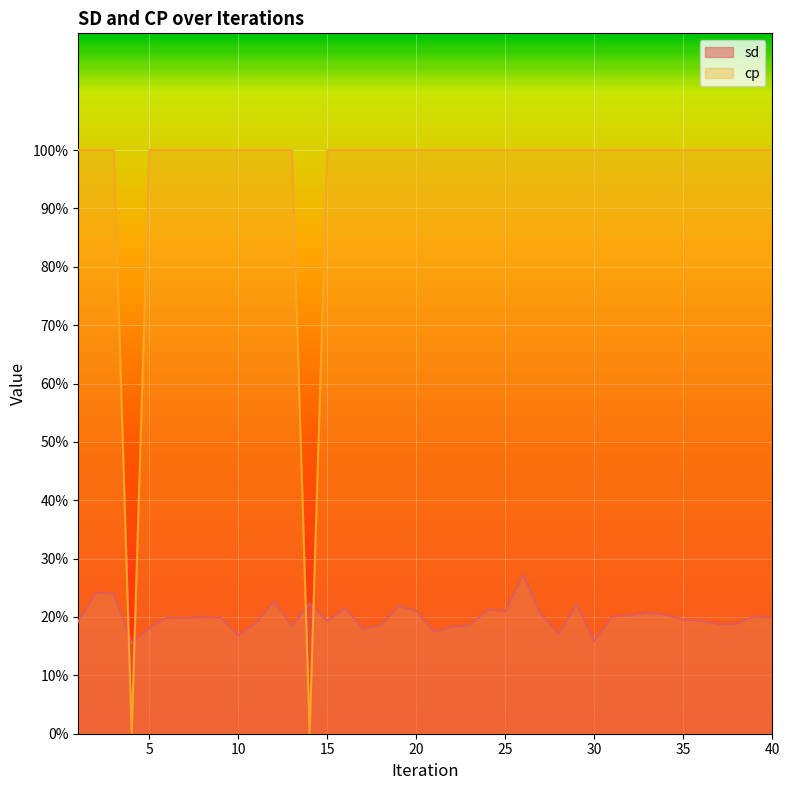

True or false: sd has a value of 0.2 at 35.

True